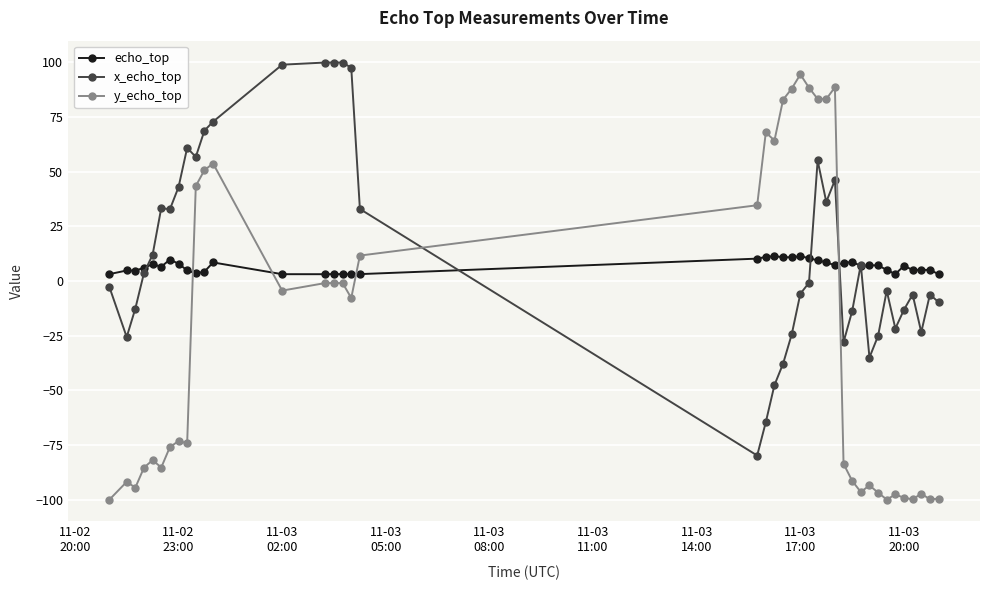

Is this an area chart (filled region under the line)?

No